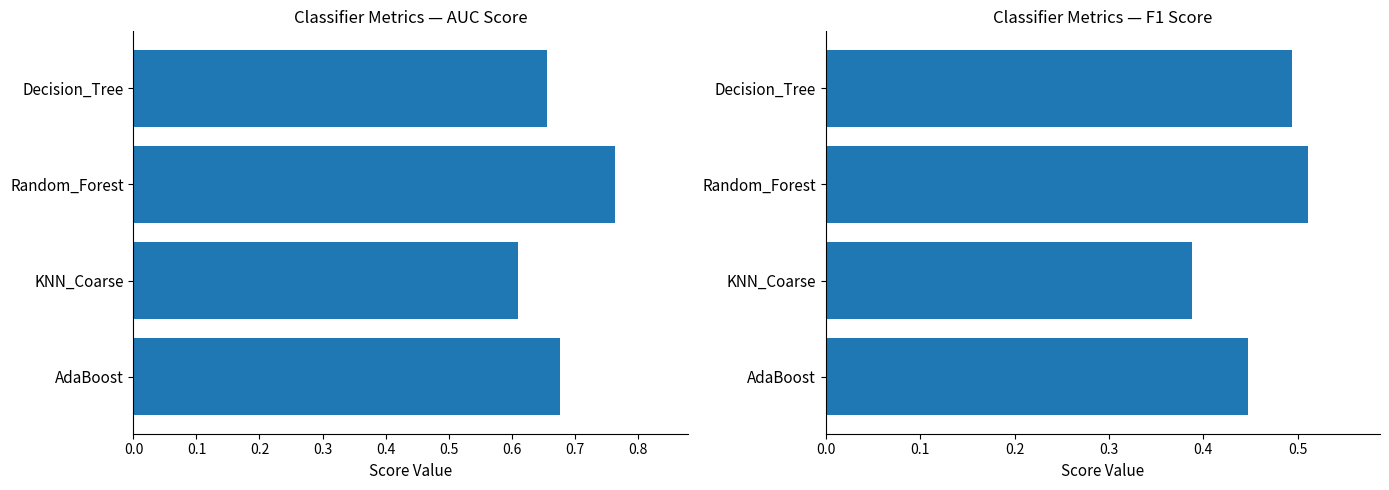

What is the difference between the F1_Score values at Random_Forest and KNN_Coarse?

0.1